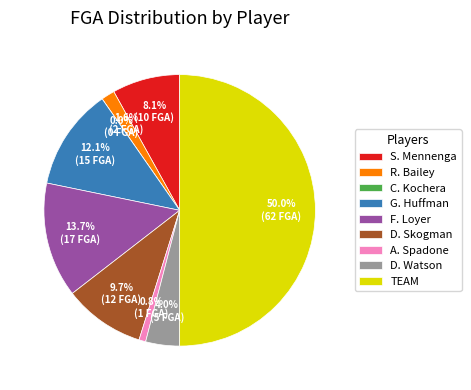

Which category has the biggest portion of the pie?

TEAM